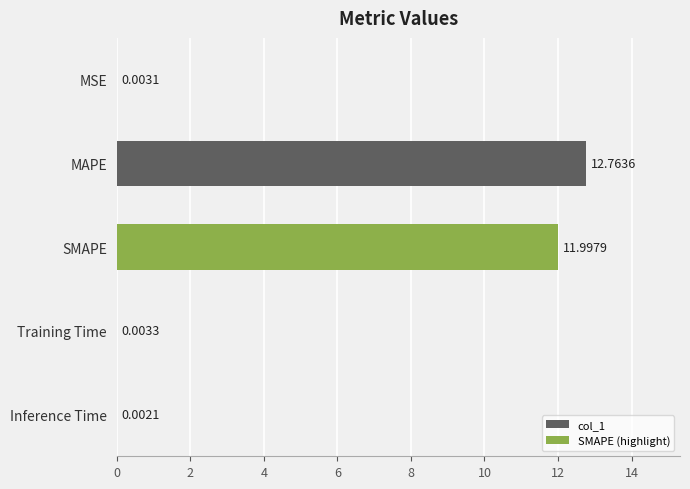

At which label is the value closest to 6?

Training Time